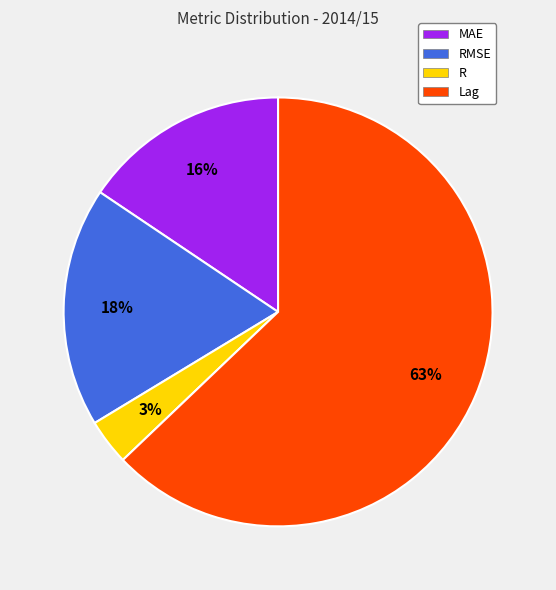

True or false: Lag accounts for 63% of the total.

True